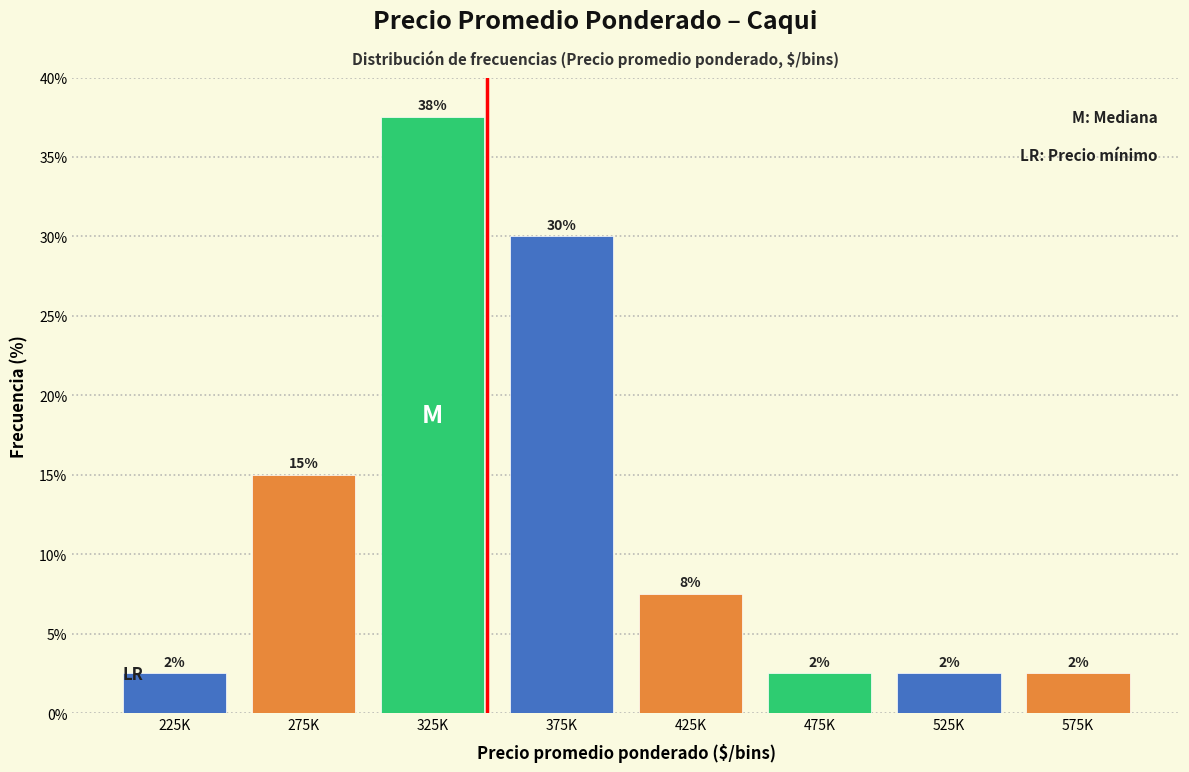

Are the bars horizontal?

No